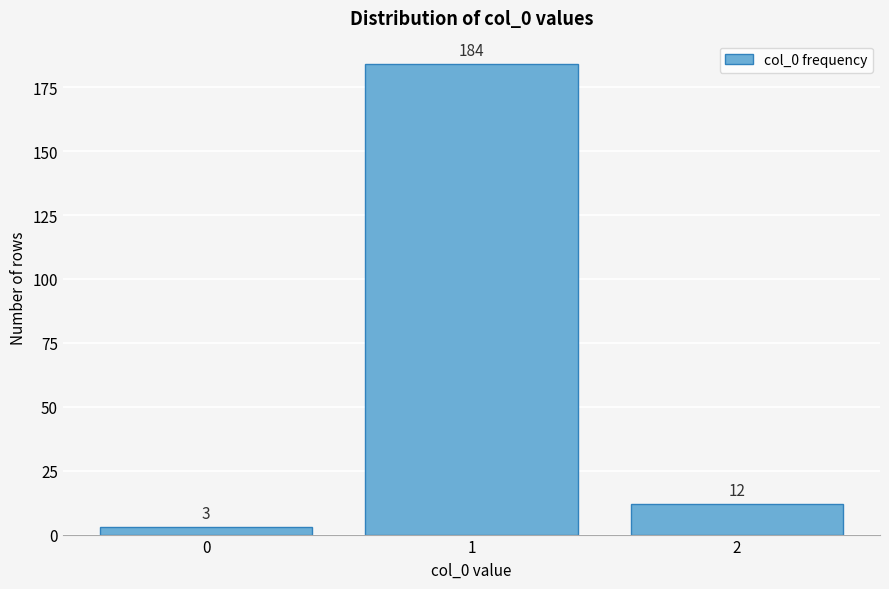

Reading left to right, what are all the values shown in this chart?

0=3	1=184	2=12